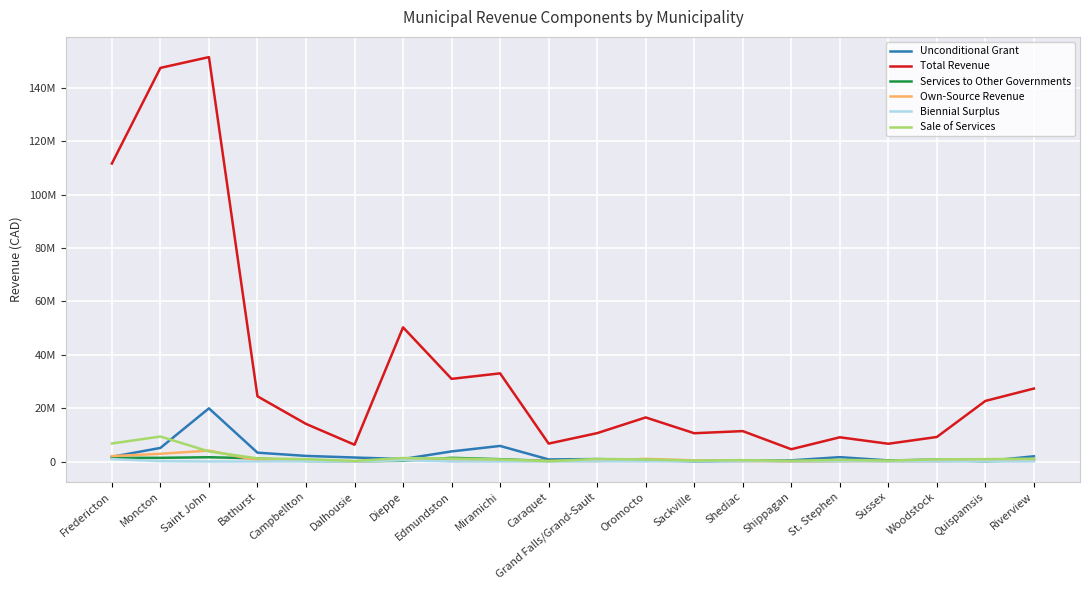

What are all the series names shown in the legend?

Unconditional Grant, Total Revenue, Services to Other Governments, Own-Source Revenue, Biennial Surplus, Sale of Services